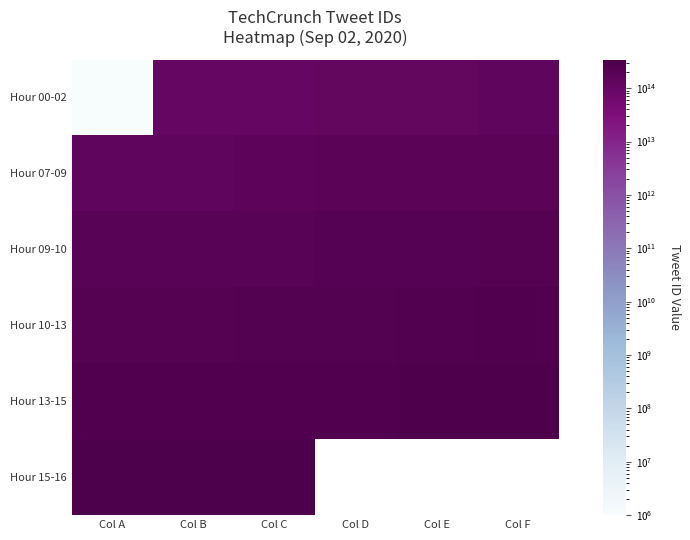

List the series in order of their peak value, highest first.

Hour 15-16, Hour 13-15, Hour 10-13, Hour 09-10, Hour 07-09, Hour 00-02